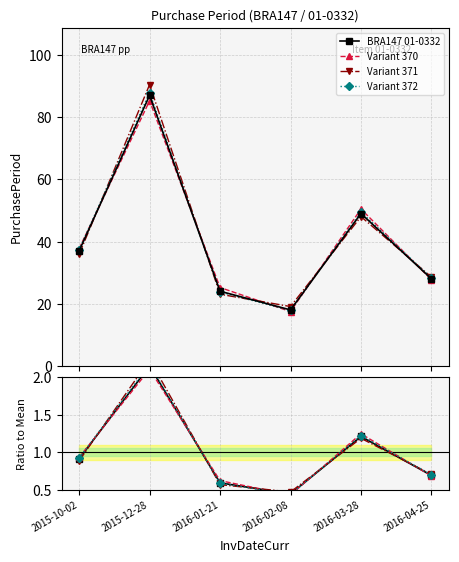

At how many categories does at least one series exceed 1?

2